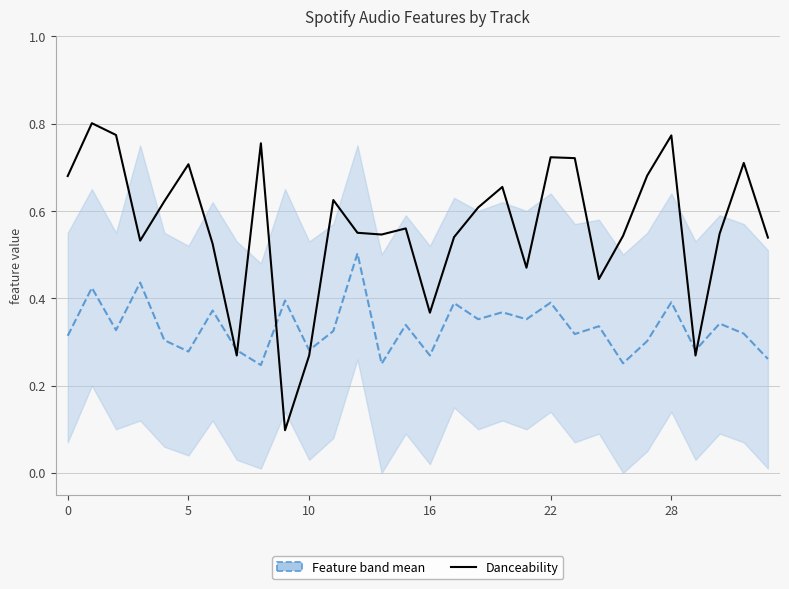

What is the maximum value shown in the chart?

0.8